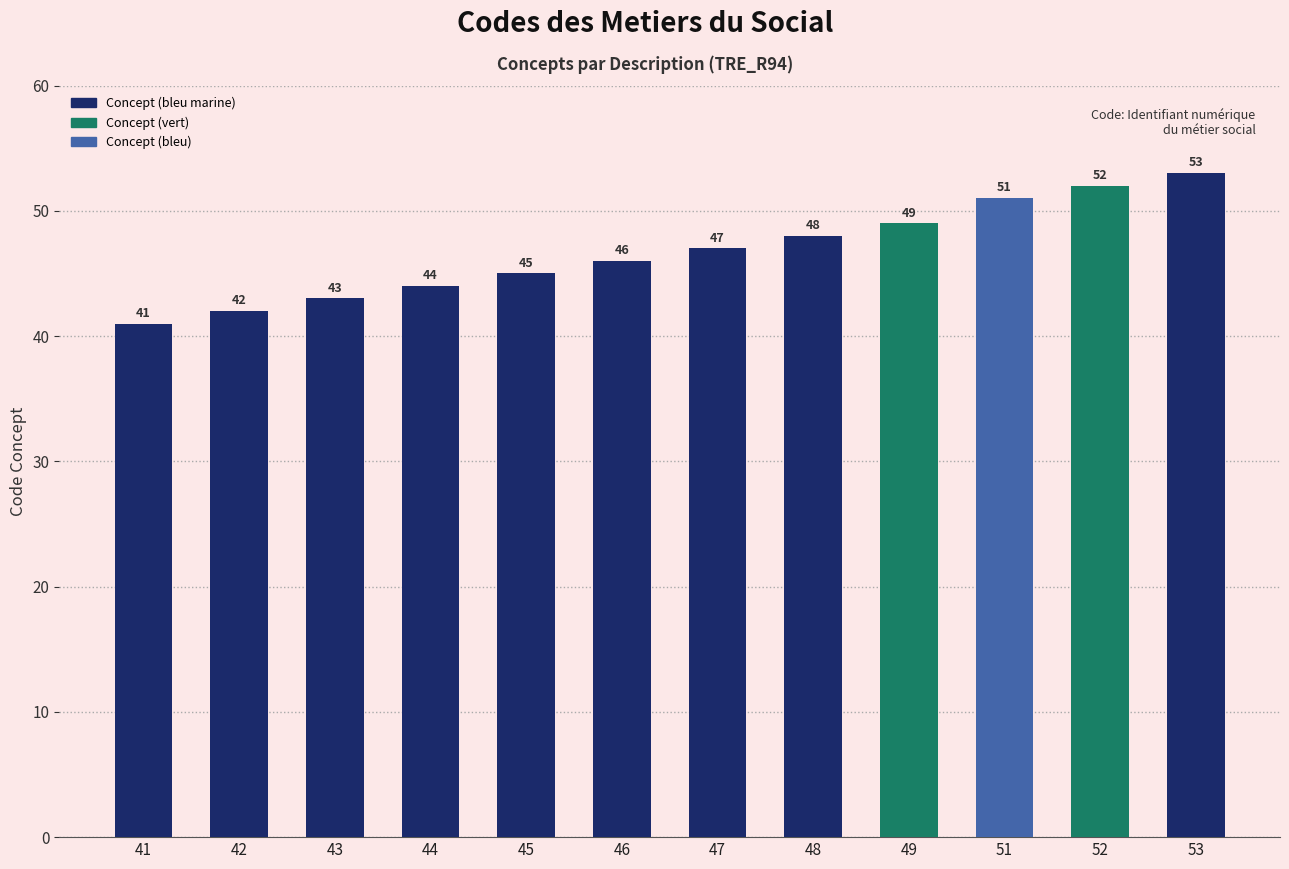

Approximately how many times larger is the value at 46 compared to 52?

0.9